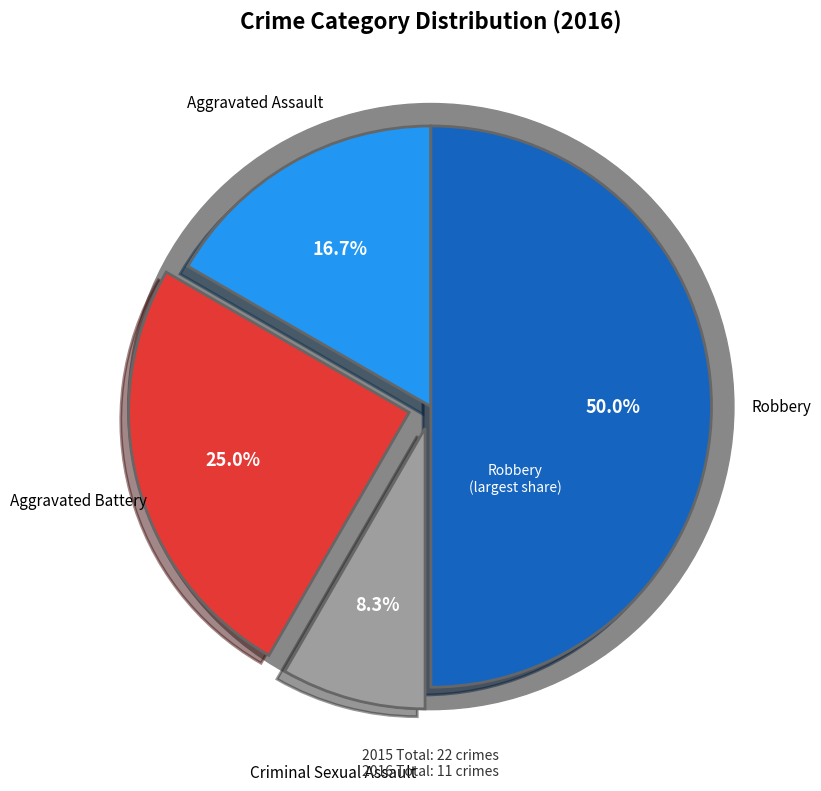

Rank the categories by value from highest to lowest.

Robbery, Aggravated Battery, Aggravated Assault, Criminal Sexual Assault